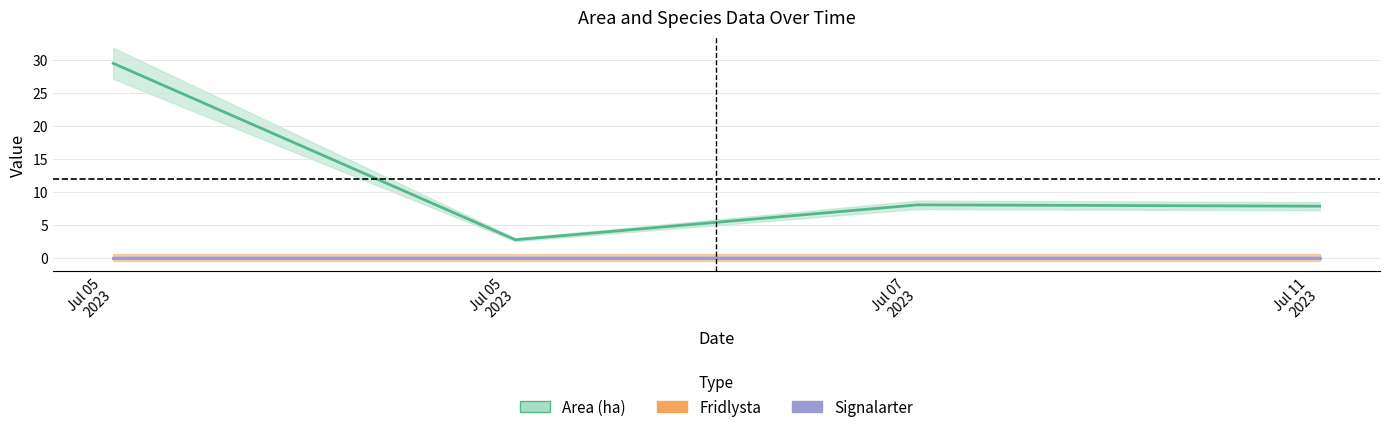

What is the total value across all series at 2023-07-05?

29.5